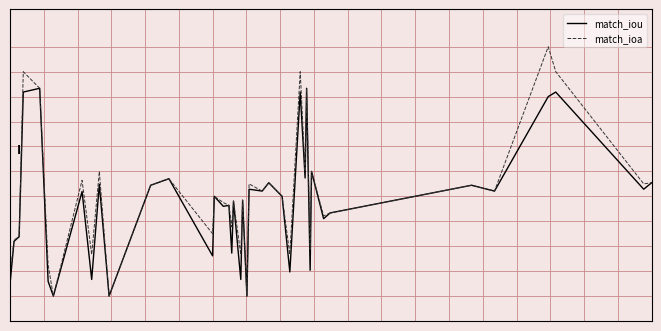

What is the greatest value displayed?

1.0